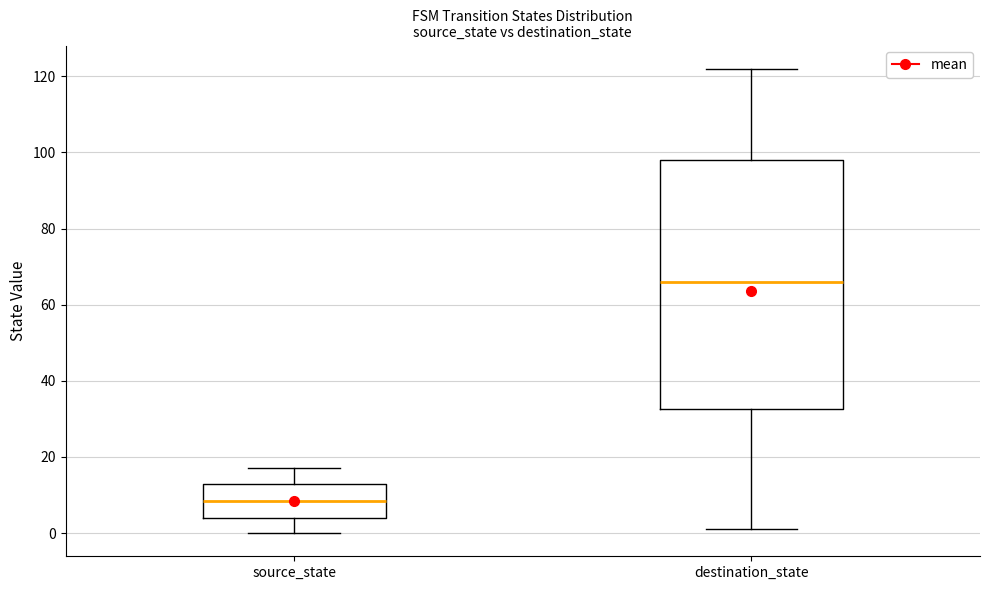

Where does the lower whisker of the box for source_state end on the y-axis? The values are not printed on the chart, so give them approximately, as read against the axis.

0